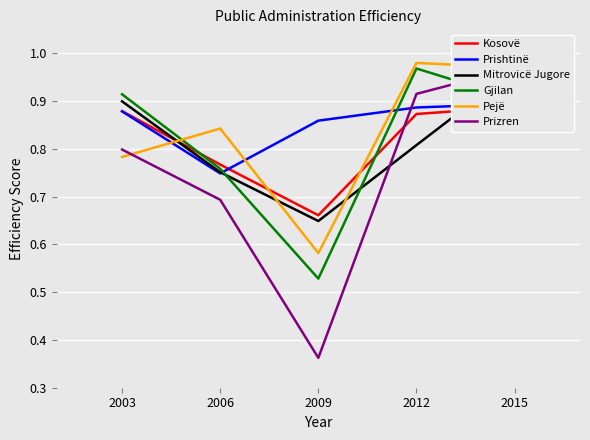

Which category has the highest value in the Pejë series?

2012